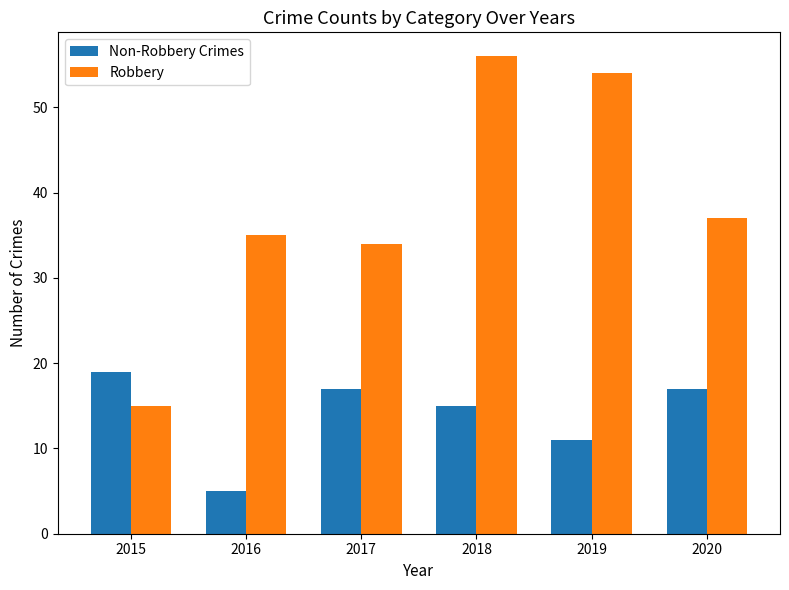

What value does the Robbery series have at 2016, to the nearest 5?

35